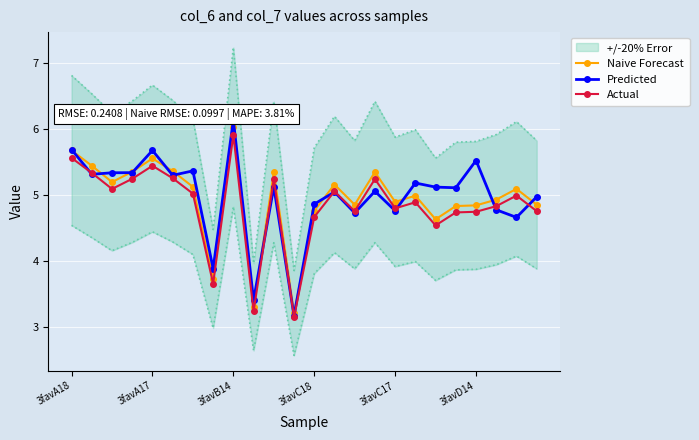

At which label does Actual first exceed 4?

3favA18